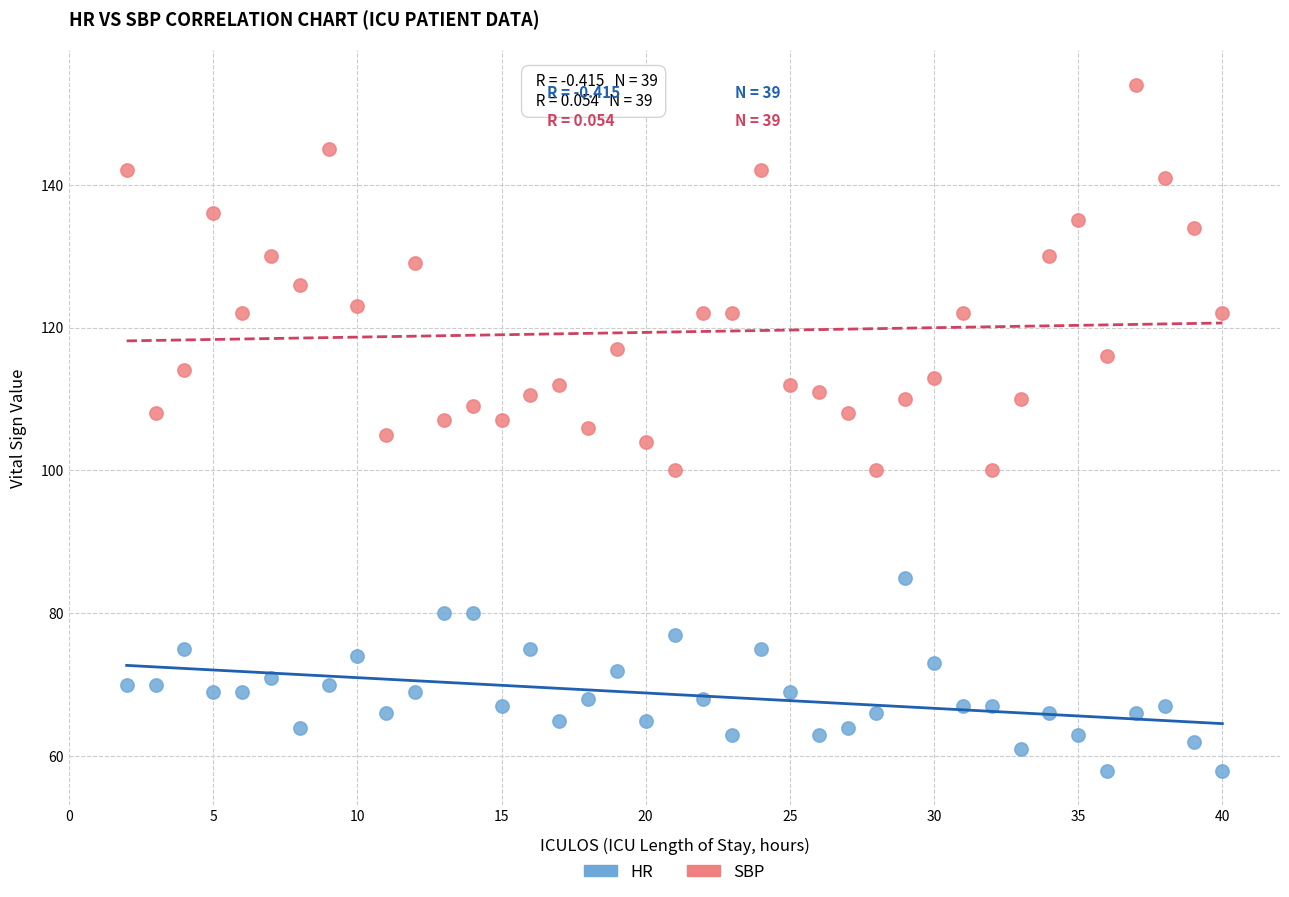

Which series contains the highest Y value?

SBP